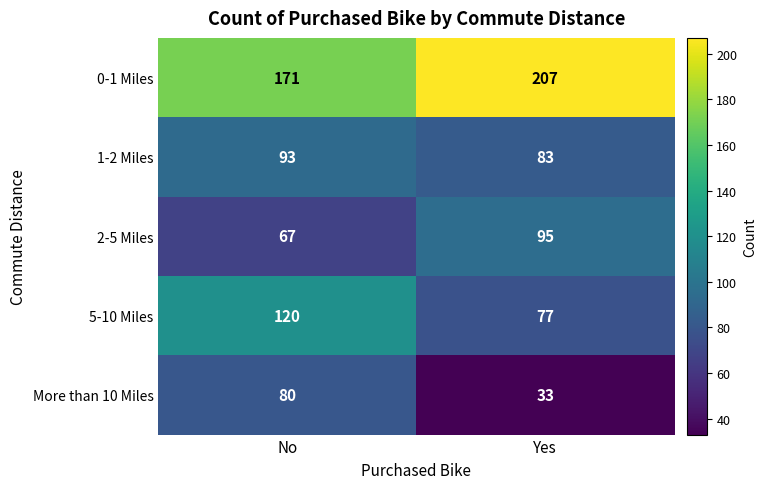

What is the spread (max minus min) of values at Yes?

174